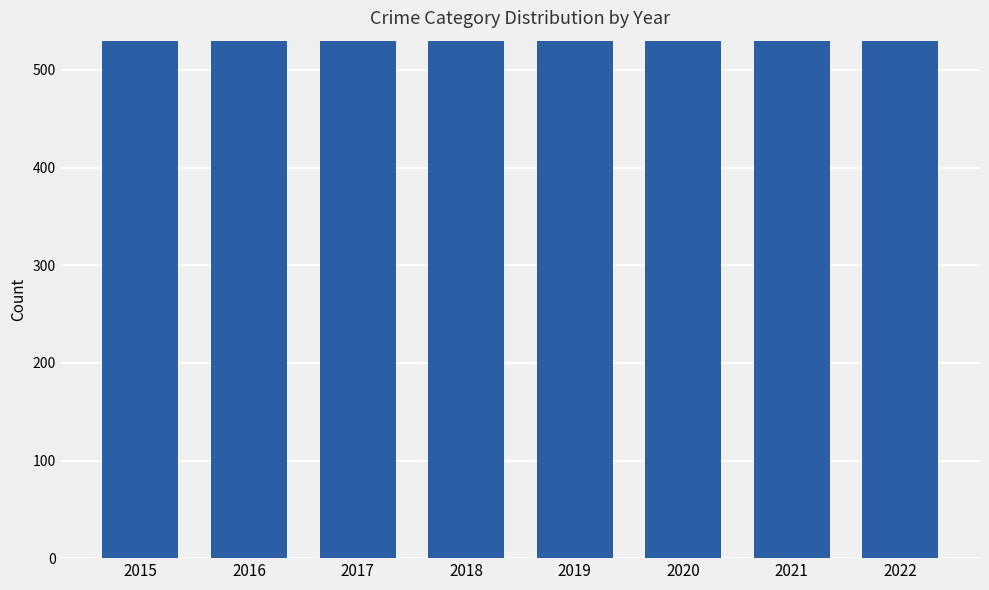

How many categories are shown in the chart?

8